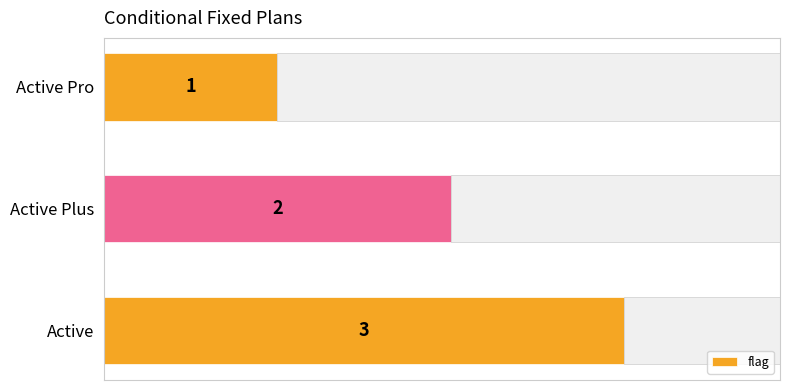

At which label does flag reach its minimum?

Active Pro